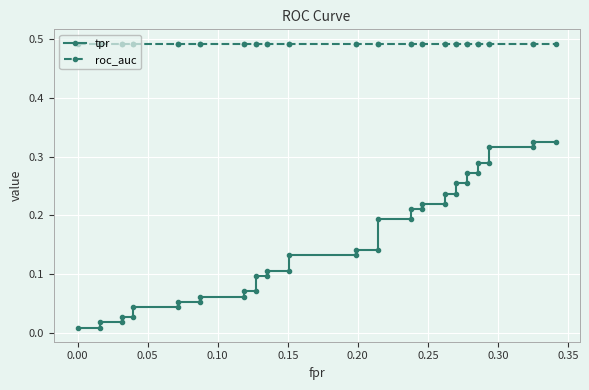

What are all the series names shown in the legend?

tpr, roc_auc